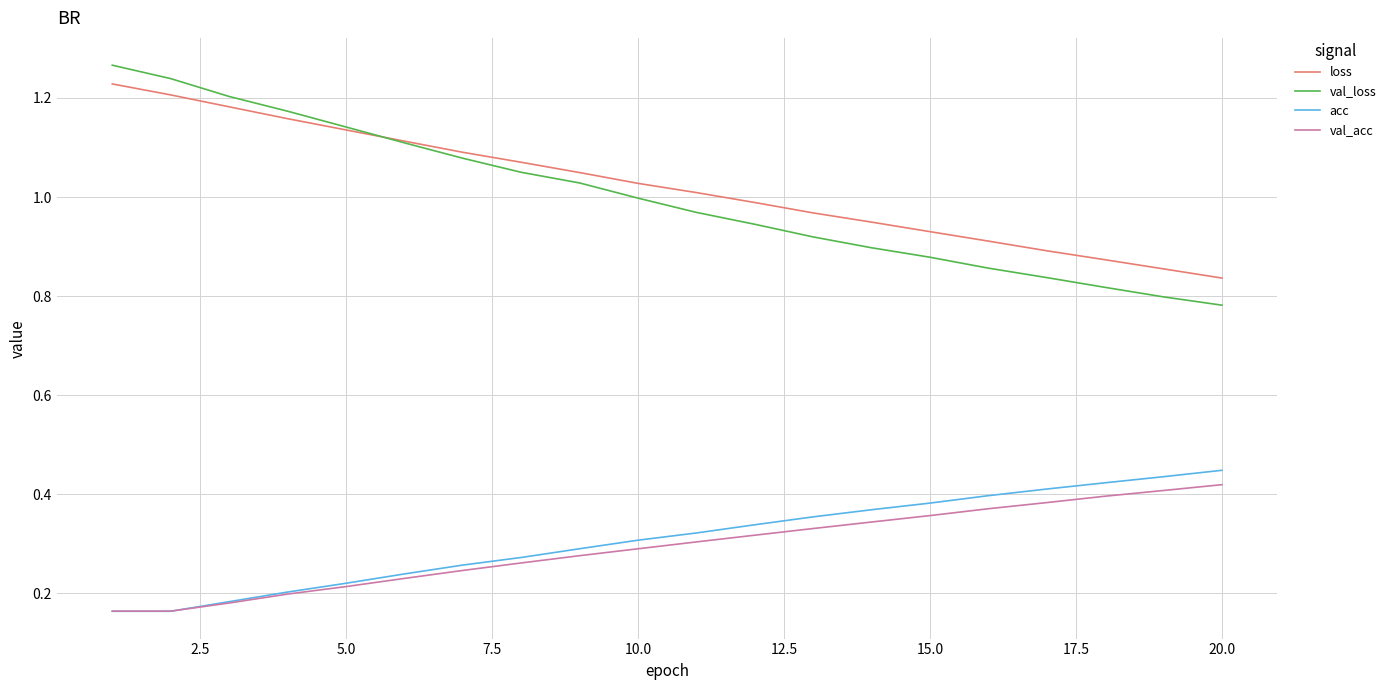

Which series has the widest spread of values?

val_loss